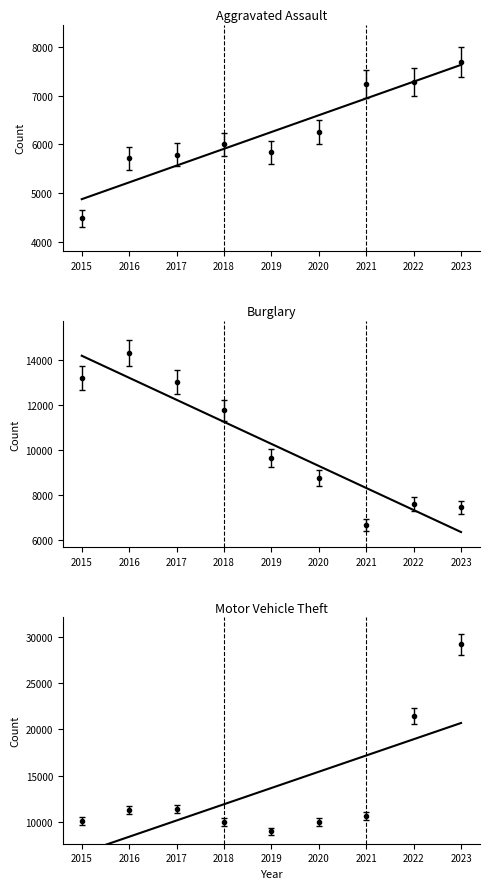

Count the number of data series in this chart.

3